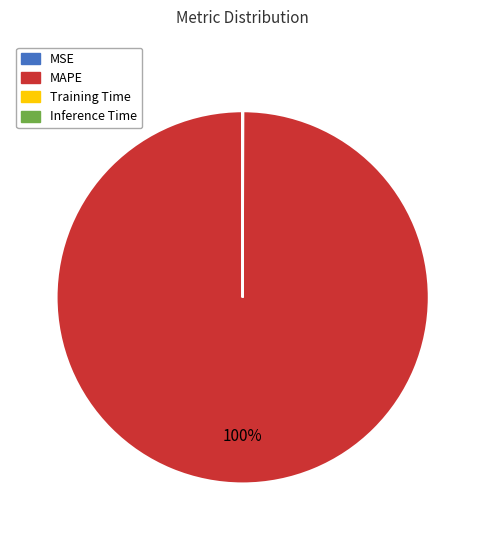

Which category has the biggest portion of the pie?

MAPE